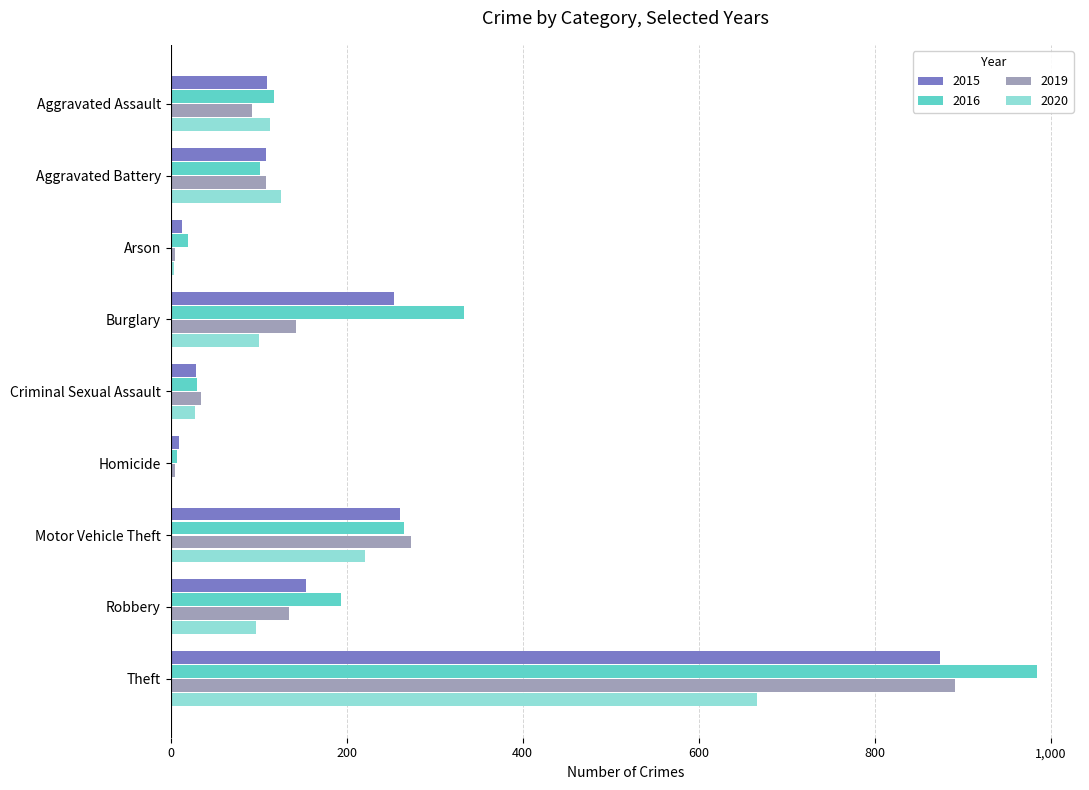

At which category is the sum across all series the highest?

Theft